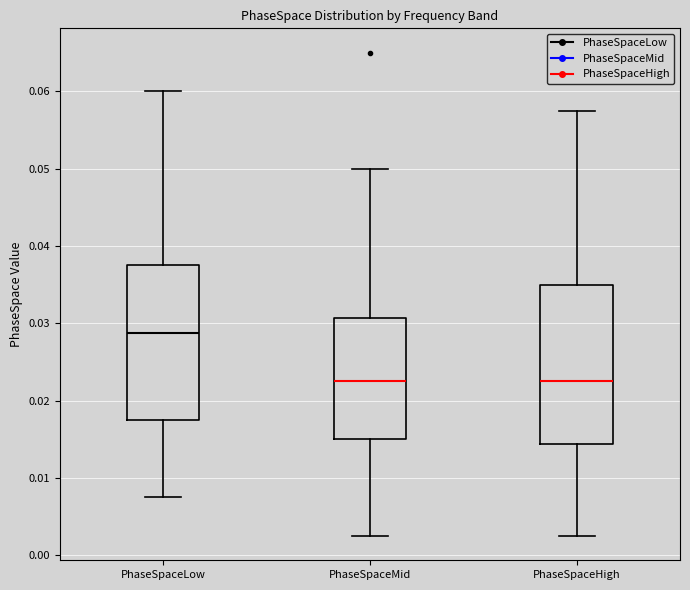

Reading left to right, transcribe this box plot: for each box, give where its median line is, the range the box spans, and where its two whiskers end, as read against the y-axis. The values are not printed on the chart, so give them approximately, as read against the axis.

PhaseSpaceLow: median 0.029, box 0.018 to 0.038, whiskers 0.008 to 0.060
PhaseSpaceMid: median 0.023, box 0.015 to 0.031, whiskers 0.003 to 0.050
PhaseSpaceHigh: median 0.023, box 0.014 to 0.035, whiskers 0.003 to 0.058